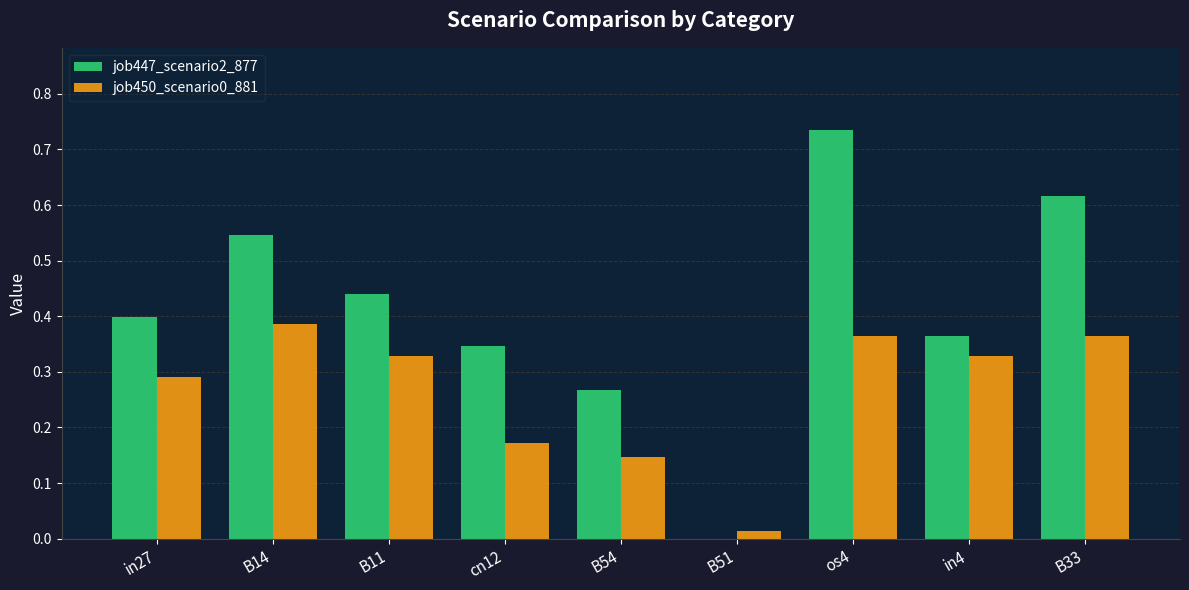

Which series has the widest spread of values?

job447_scenario2_877